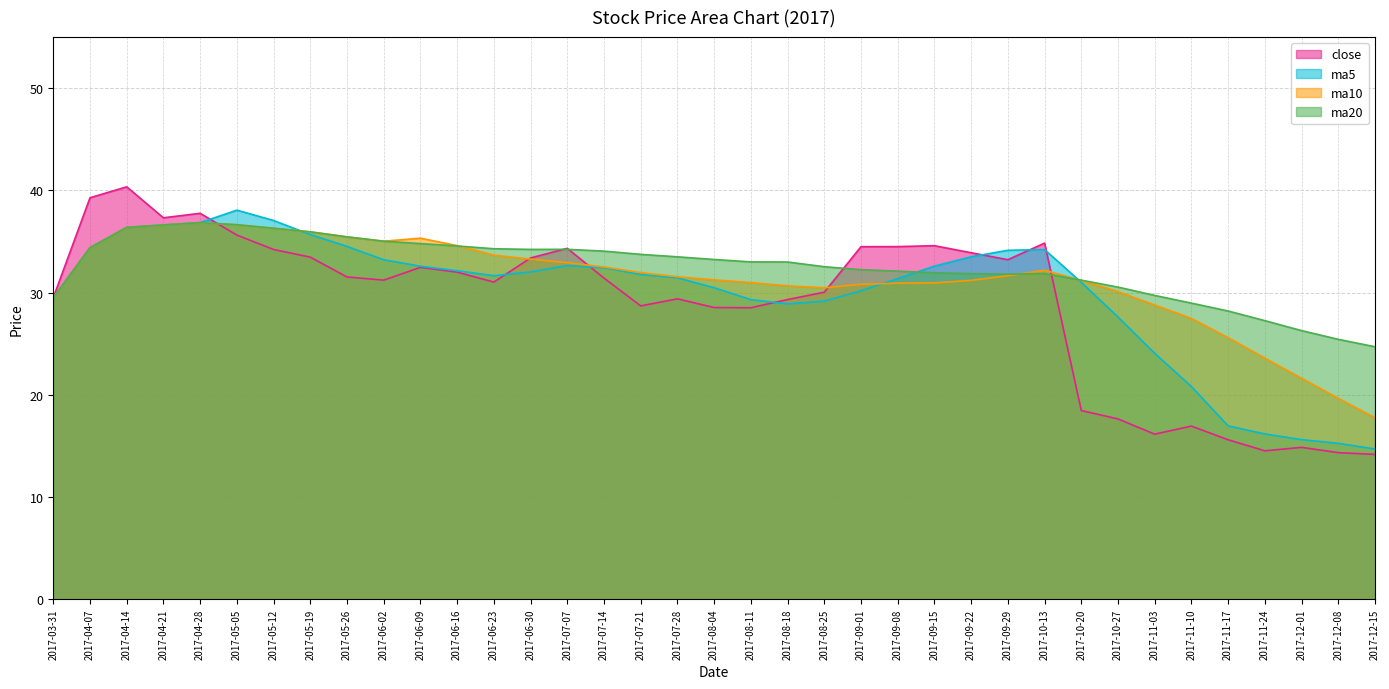

What is the sum of all close values?

1067.7